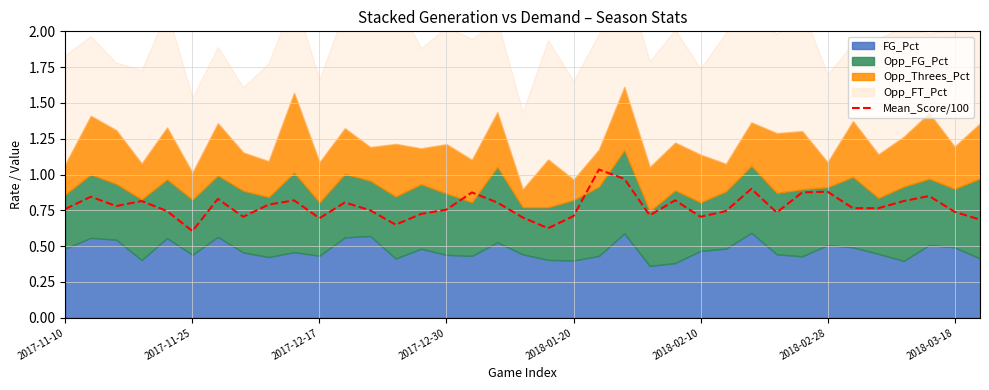

What is the maximum value shown in the chart?

1.0